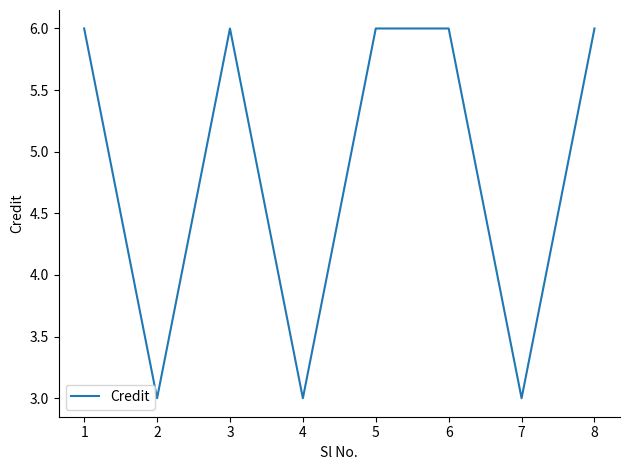

True or false: the data shows 1 at 7.

False